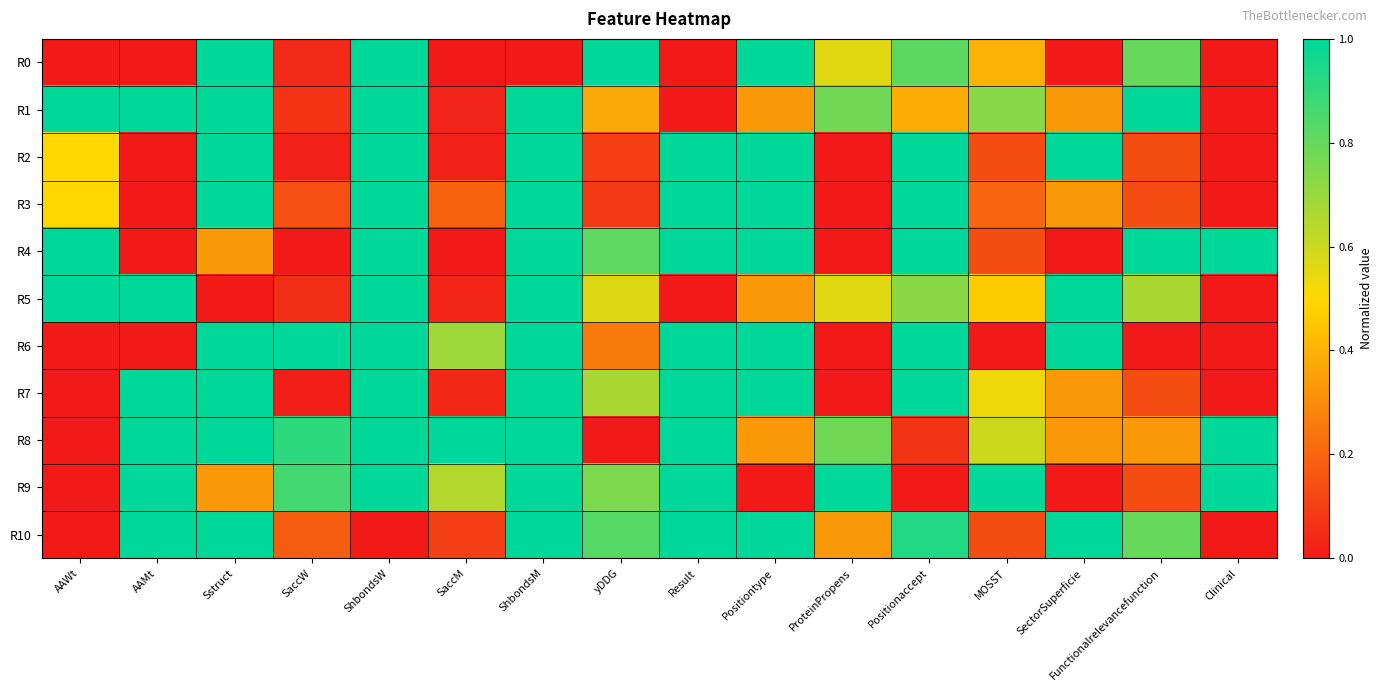

Which series changed the most between Positionaccept and Clinical?

R2